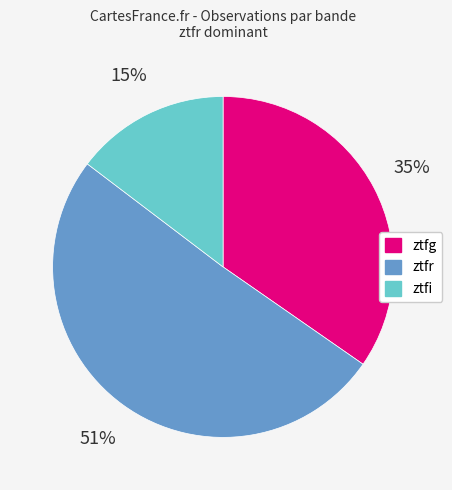

Is the sum of ztfr and ztfi greater than half?

Yes